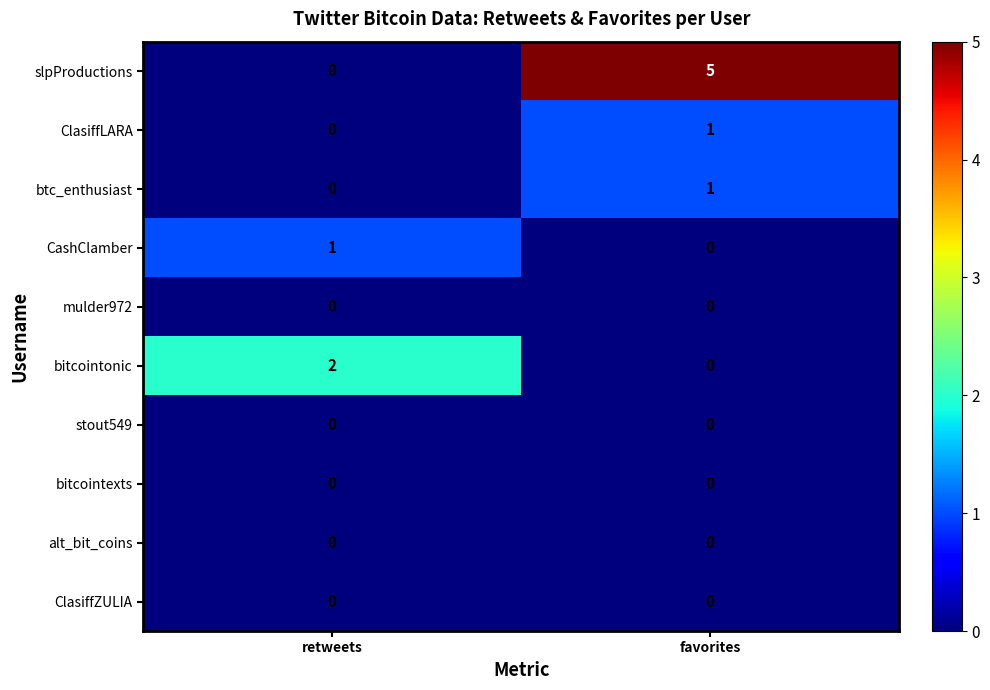

What is the total value across all series at retweets?

3